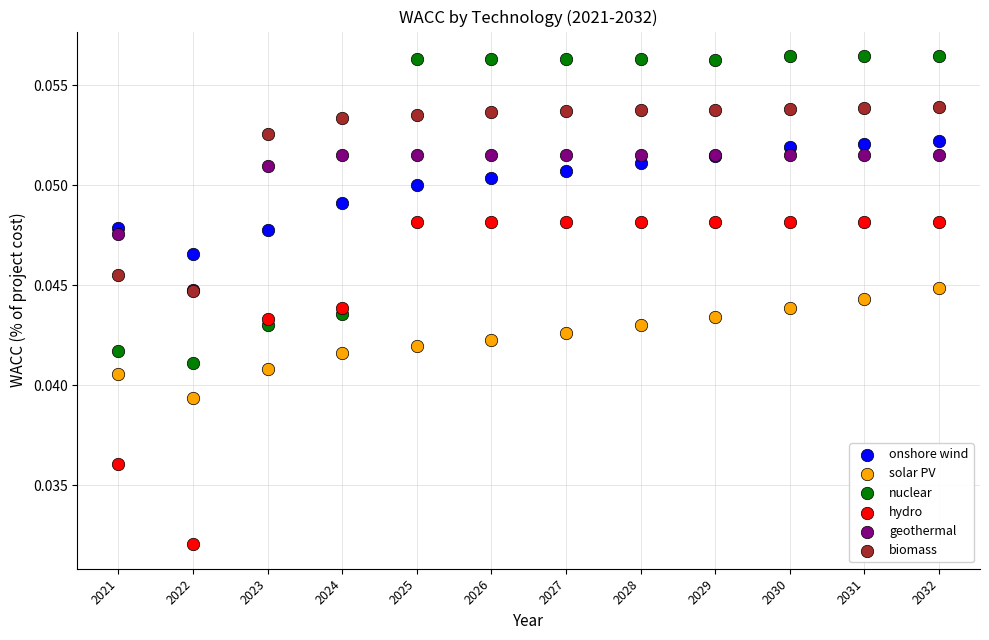

Which series contains the highest Y value?

nuclear